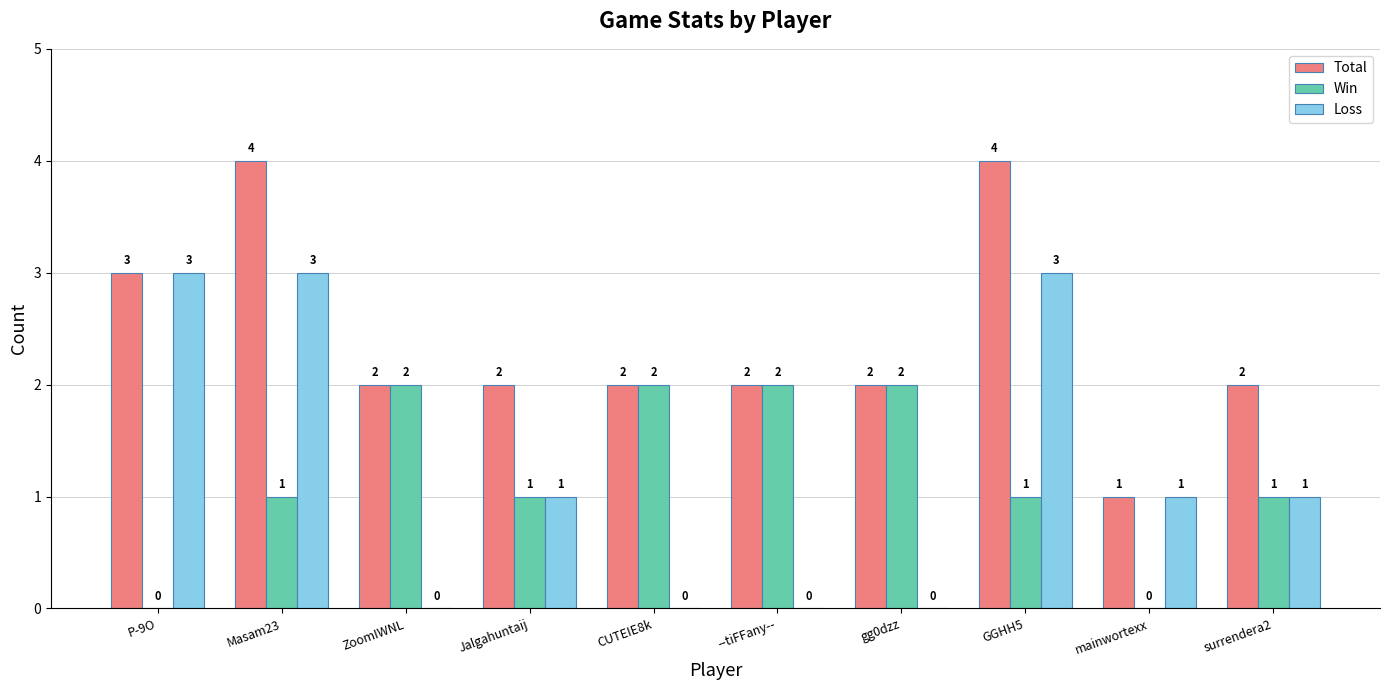

Read the Loss value at Masam23.

3